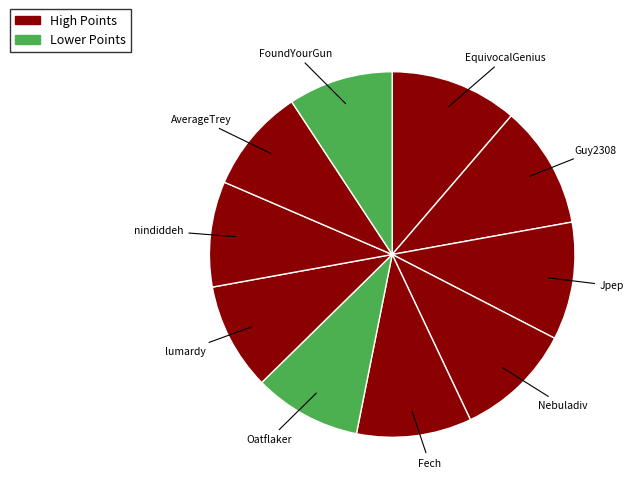

Which category has the biggest portion of the pie?

EquivocalGenius